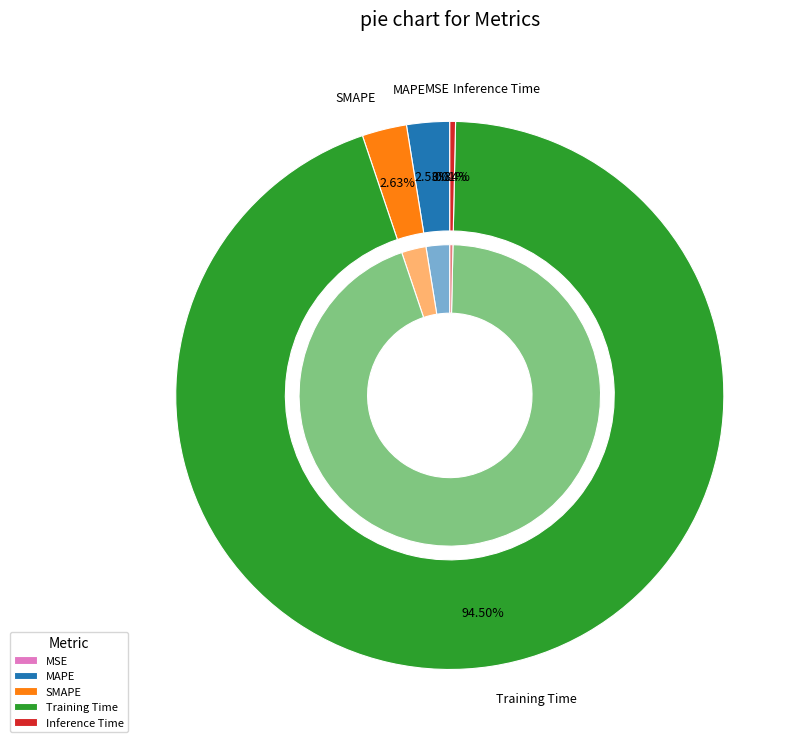

To the nearest percent, what percentage of the pie is Training Time?

94%